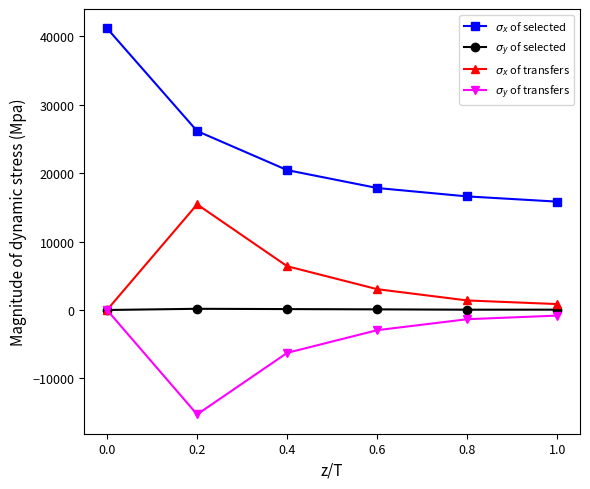

What is the maximum value shown in the chart?

41189